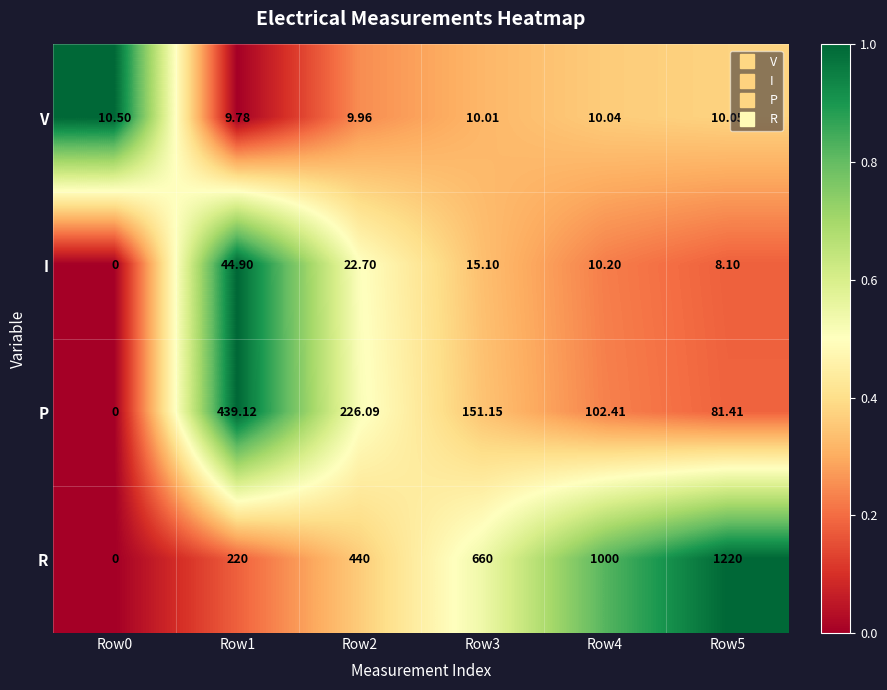

Is the value of I at Row4 greater than the value of R at Row5?

No